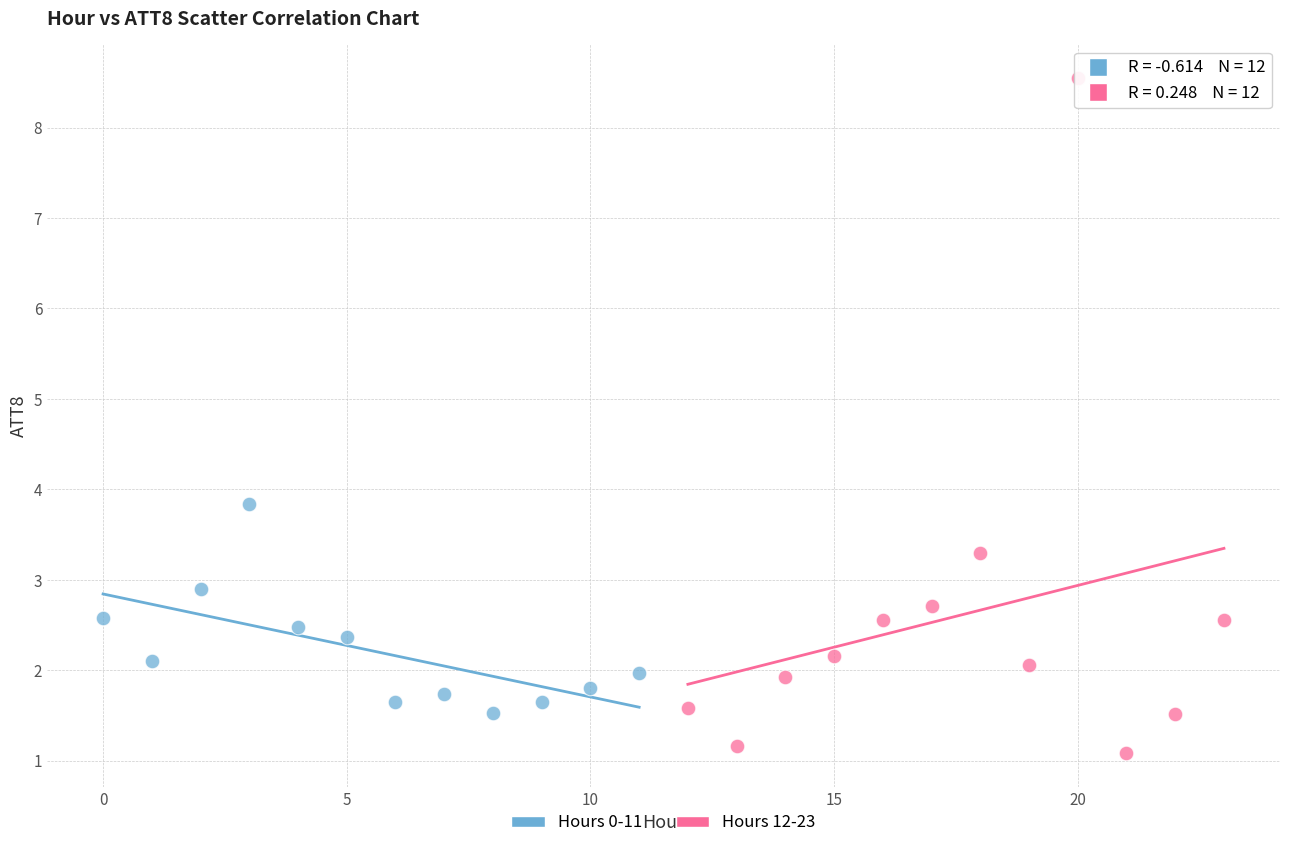

Which series has the largest Y range (max minus min)?

Hours 12-23